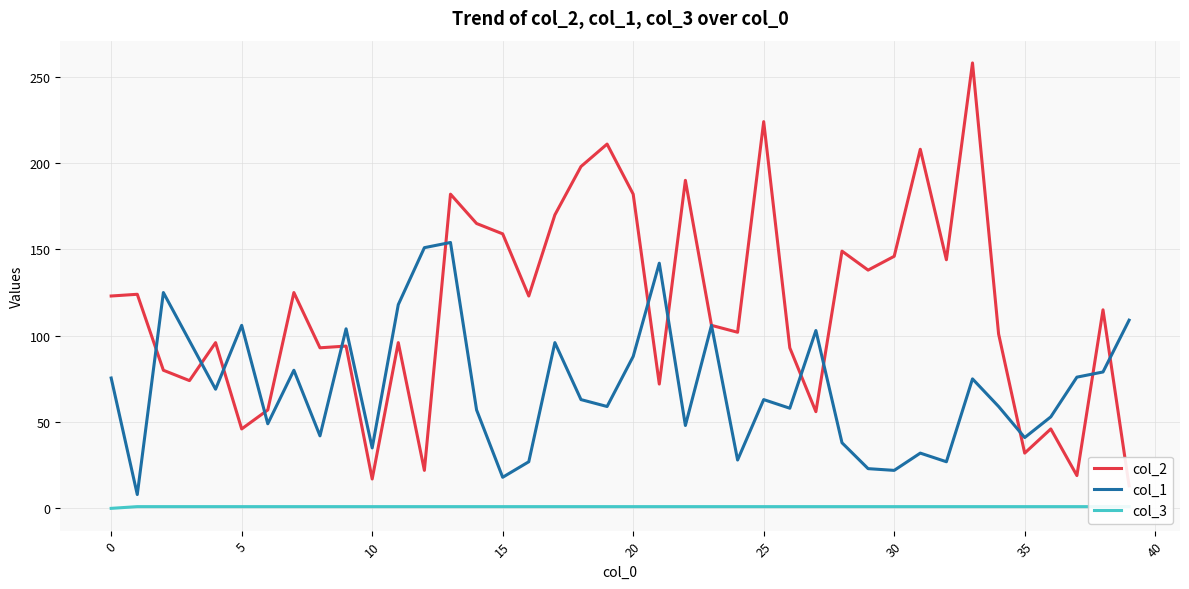

The value of col_1 at 15 is 18.0. True or false?

True